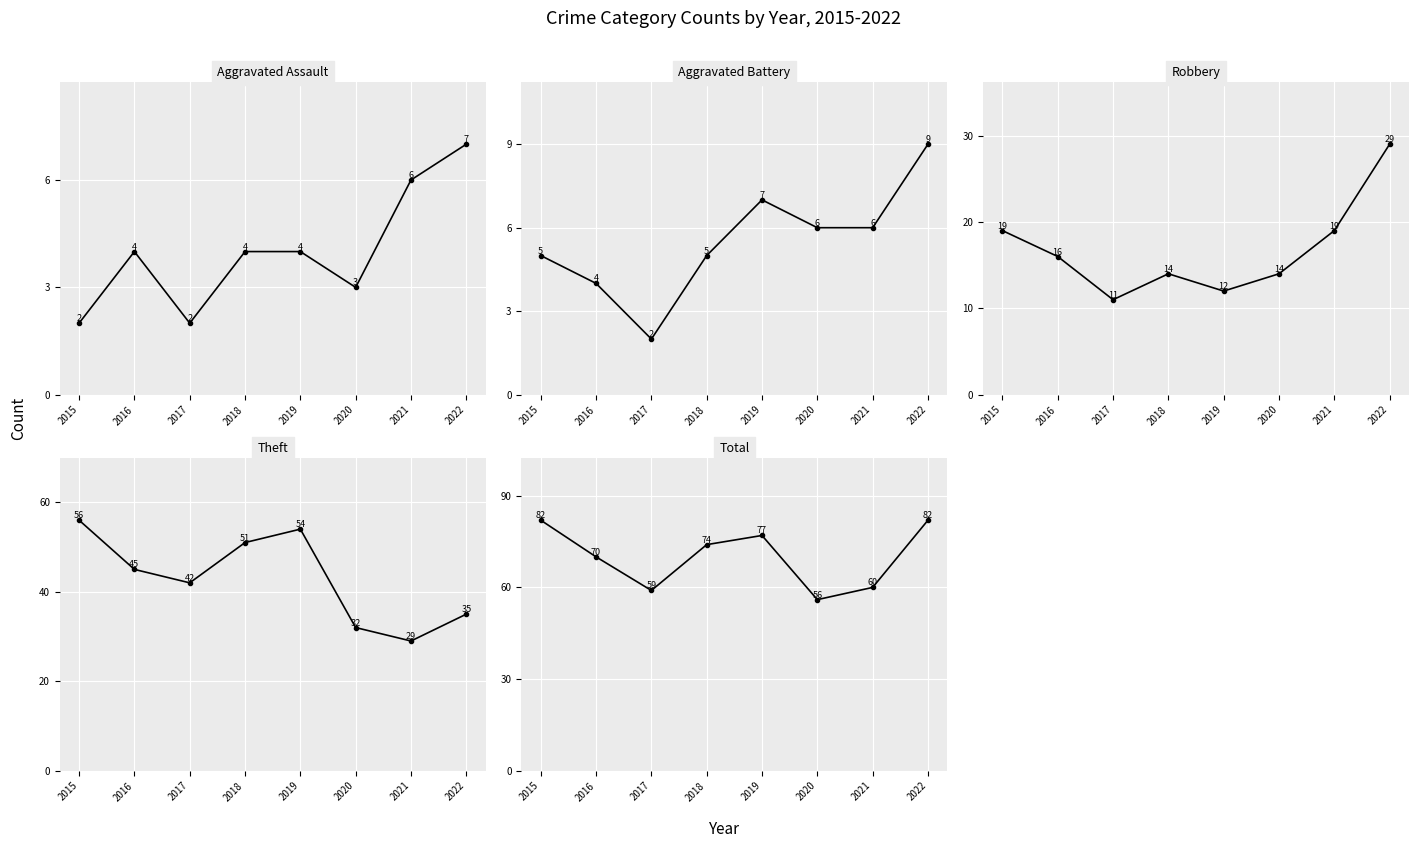

The Aggravated Assault series shows 4 at 2016. True or false?

True